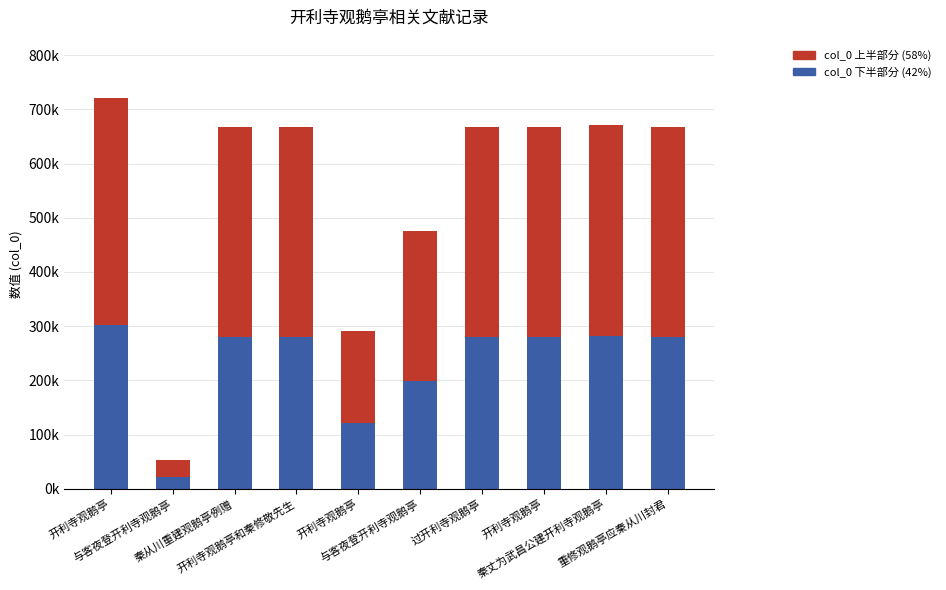

Is it true that col_0 上半部分 (58%) equals 386769 at 秦从川重建观鹅亭例赠?

True